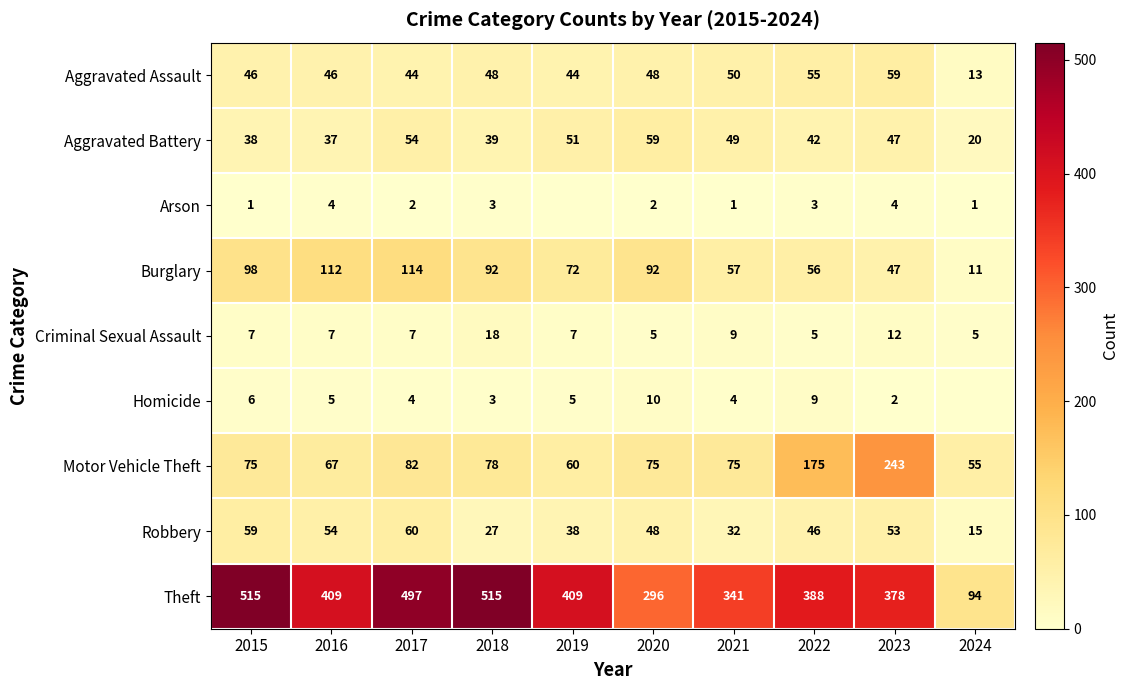

The Aggravated Assault series shows 19 at 2015. True or false?

False